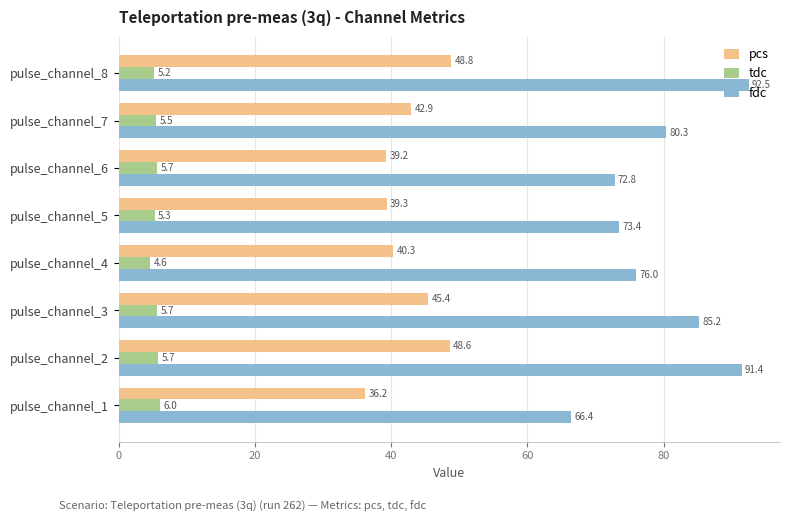

What are all the series names shown in the legend?

pcs, tdc, fdc